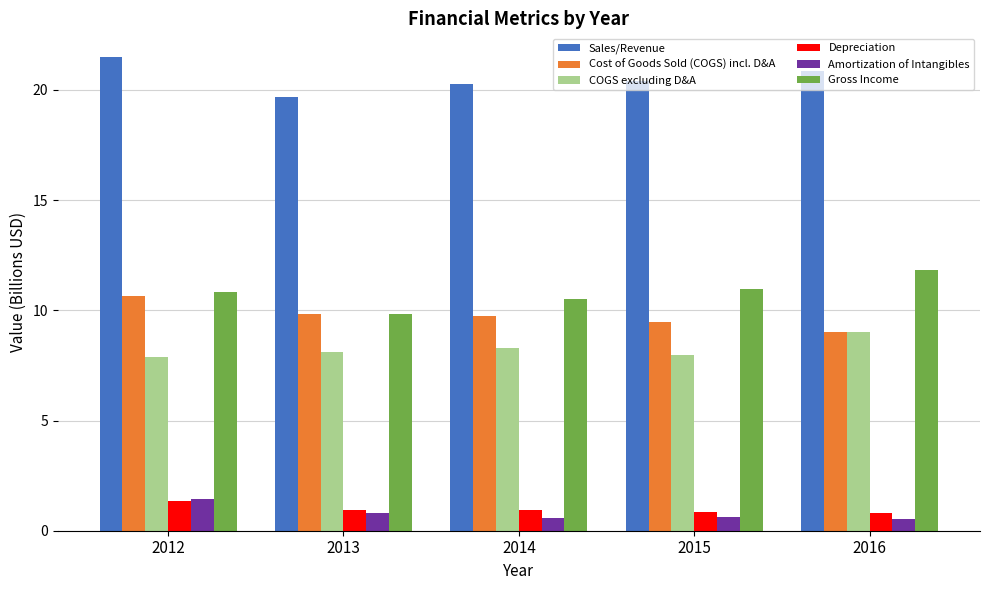

What is the spread (max minus min) of values at 2014?

19.7